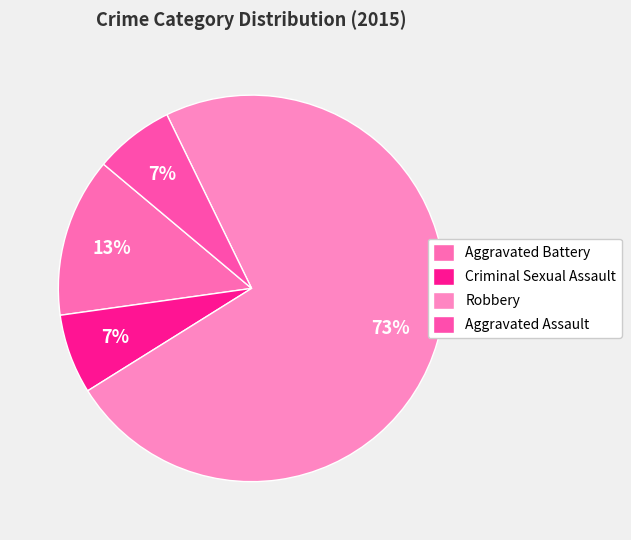

How many segments does this pie chart have?

4